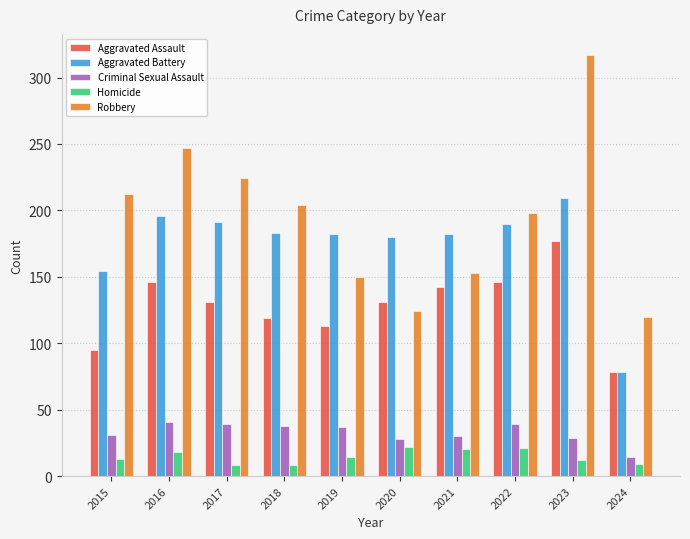

What is the lowest value of the Aggravated Assault series?

78